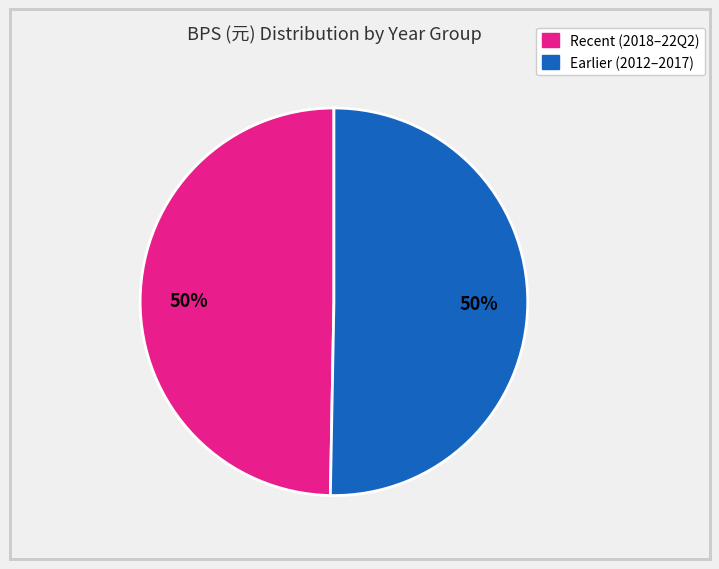

To the nearest percent, what is the average slice percentage?

50%